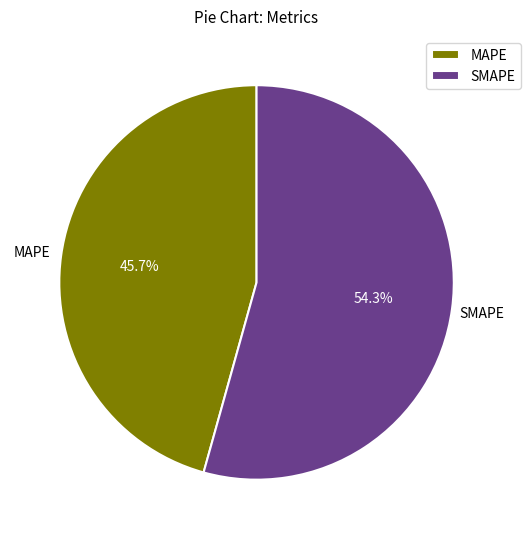

To the nearest percent, what percentage of the pie is MAPE?

46%